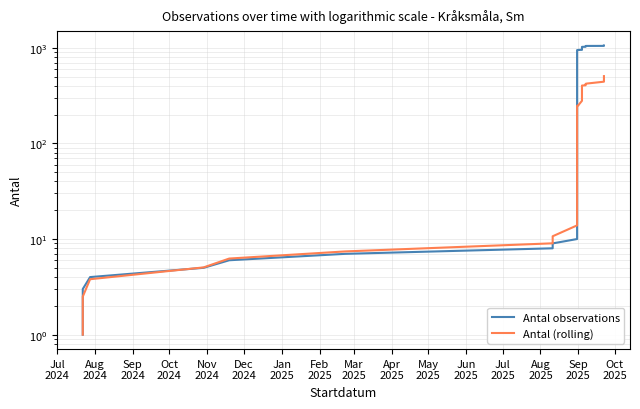

Reading left to right, extract all data points from this chart.

Antal observations: 1.0	3.0	4.0	5.0	6.0	7.0	8.0	9.0	10.0	11.0	12.0	13.0	14.0	16.0	18.0	21.0	24.0	27.0	37.0	50.0	66.0	945.0	947.0	950.0	951.0	955.0	963.0	1022.0	1024.0	1027.0	1030.0	1033.0	1036.0	1040.0	1044.0	1045.0	1046.0	1047.0	1050.0	1055.0
Antal (rolling): 1.0	2.5	3.8	5.0	6.2	7.4	9.0	10.7	13.9	17.2	39.3	64.9	96.1	99.5	138.4	141.9	145.5	169.3	193.6	197.3	200.8	247.1	248.8	250.4	278.8	315.3	358.5	402.6	405.2	407.6	410.0	412.5	415.0	417.1	419.8	422.4	441.8	463.5	484.0	505.2